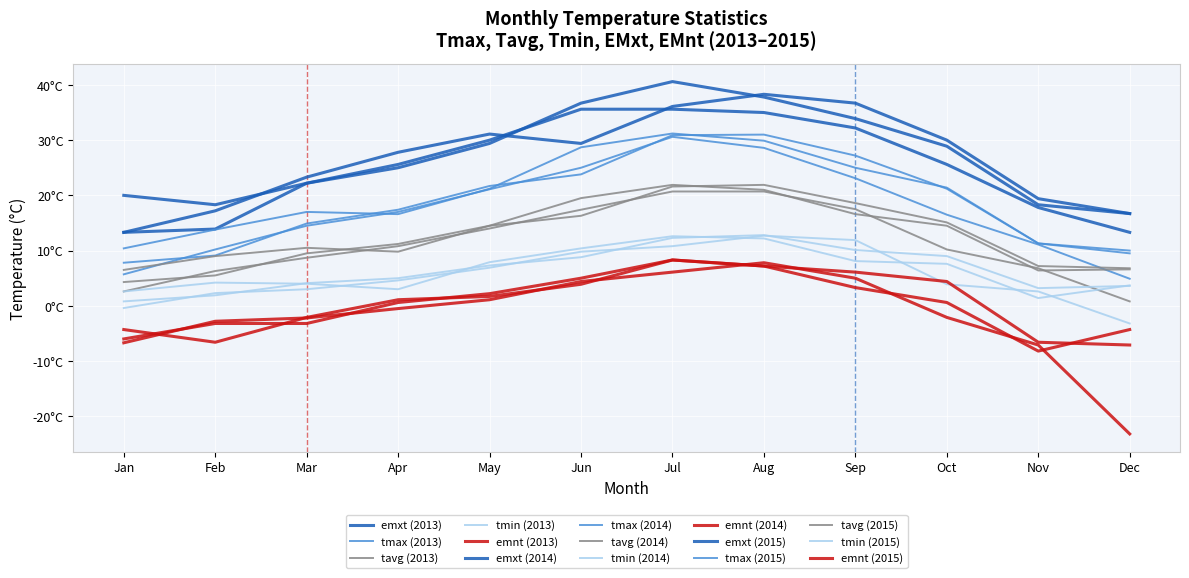

Reading left to right, extract all data points from this chart.

tmax: 0=5.7	1=10.2	2=14.5	3=17.0	4=21.1	5=25.0	6=30.6	7=28.6	8=23.1	9=16.5	10=11.1	11=4.9	12=7.8	13=9.1	14=14.9	15=17.4	16=21.7	17=23.8	18=30.9	19=31.0	20=27.2	21=21.2	22=11.3	23=10.0	24=10.4	25=13.8	26=17.0	27=16.6	28=21.2	29=28.7	30=31.2	31=29.9	32=25.0	33=21.4	34=11.3	35=9.5
tavg: 0=2.6	1=6.3	2=8.7	3=10.8	4=14.0	5=17.4	6=20.7	7=20.7	8=17.5	9=10.2	10=6.8	11=0.8	12=4.3	13=5.5	14=9.5	15=11.2	16=14.5	17=16.3	18=21.6	19=21.9	20=18.6	21=15.1	22=7.2	23=6.8	24=6.5	25=9.0	26=10.5	27=9.8	28=14.5	29=19.5	30=21.9	31=21.0	32=16.6	33=14.5	34=6.4	35=6.6
tmin: 0=-0.4	1=2.3	2=3.0	3=4.6	4=6.9	5=9.8	6=10.8	7=12.7	8=11.9	9=3.9	10=2.6	11=-3.2	12=0.8	13=1.9	14=4.1	15=5.0	16=7.3	17=8.8	18=12.3	19=12.8	20=10.1	21=9.0	22=3.2	23=3.6	24=2.6	25=4.2	26=4.0	27=3.0	28=7.9	29=10.4	30=12.6	31=12.2	32=8.1	33=7.6	34=1.4	35=3.7
emxt: 0=13.3	1=13.9	2=22.2	3=25.6	4=30.0	5=35.6	6=35.6	7=35.0	8=32.2	9=25.6	10=17.8	11=13.3	12=13.3	13=17.2	14=23.3	15=27.8	16=31.1	17=29.4	18=36.1	19=38.3	20=36.7	21=30.0	22=19.4	23=16.7	24=20.0	25=18.3	26=22.2	27=25.0	28=29.4	29=36.7	30=40.6	31=37.8	32=33.9	33=28.9	34=18.3	35=16.7
emnt: 0=-6.7	1=-2.8	2=-2.2	3=-0.5	4=1.1	5=4.4	6=6.1	7=7.8	8=5.0	9=-2.1	10=-7.1	11=-23.2	12=-4.3	13=-6.6	14=-2.1	15=1.1	16=1.7	17=3.9	18=8.3	19=7.2	20=6.1	21=4.4	22=-6.6	23=-7.1	24=-6.0	25=-3.2	26=-3.2	27=0.6	28=2.2	29=5.0	30=8.3	31=7.2	32=3.3	33=0.6	34=-8.2	35=-4.3